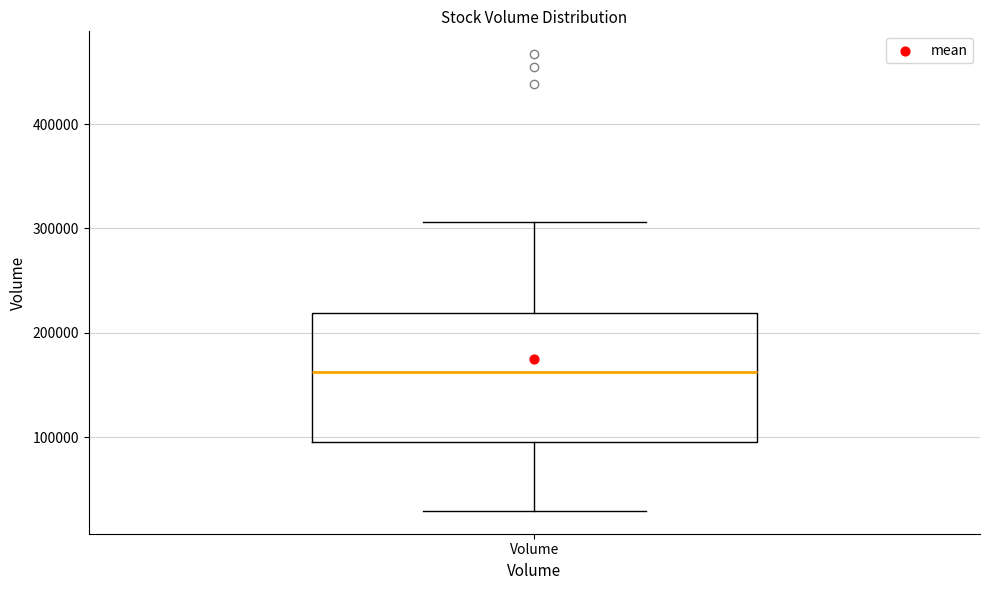

Read this box plot against the y-axis: the position of the median line, the range covered by the box, and the ends of both whiskers. The values are not printed on the chart, so give them approximately, as read against the axis.

median 160000, box 100000 to 220000, whiskers 30000 to 310000